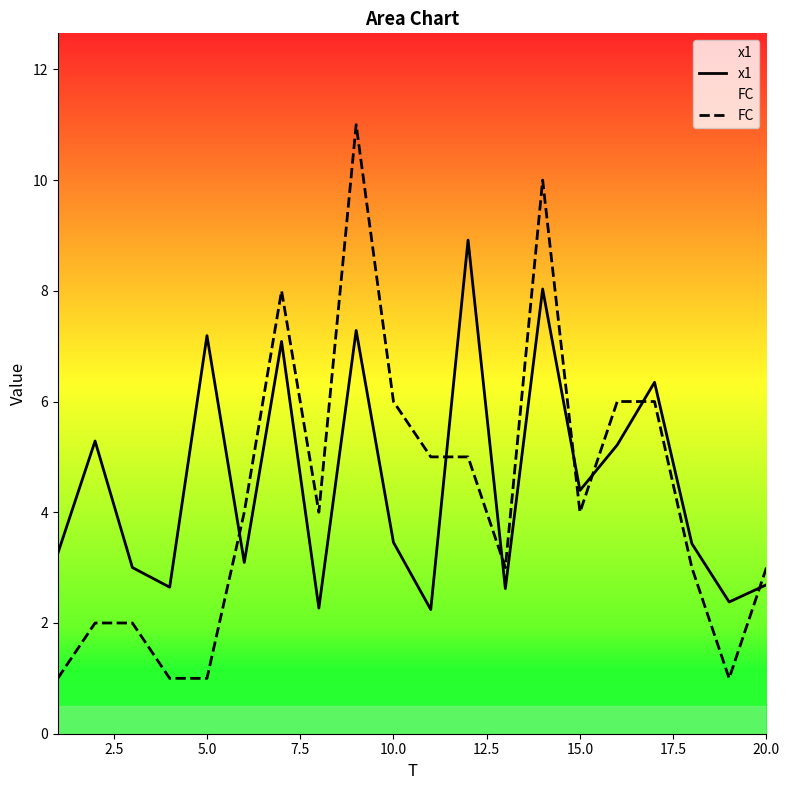

Which series has the largest range (max minus min)?

FC